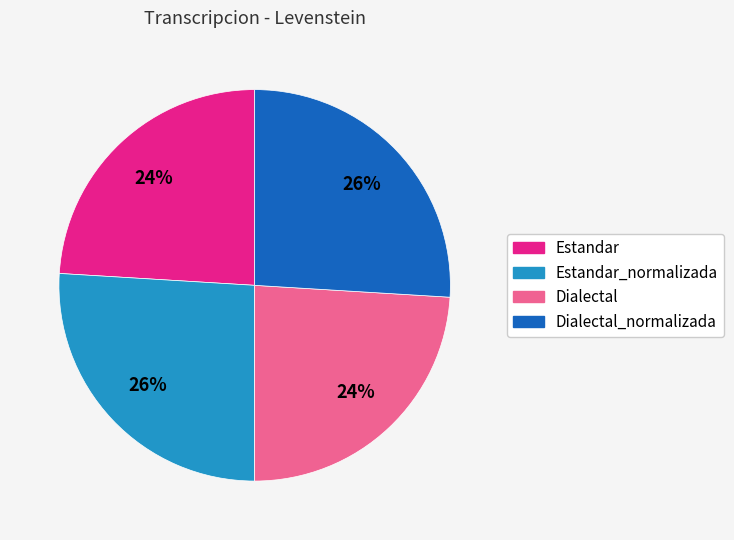

Does any single category account for the majority?

No